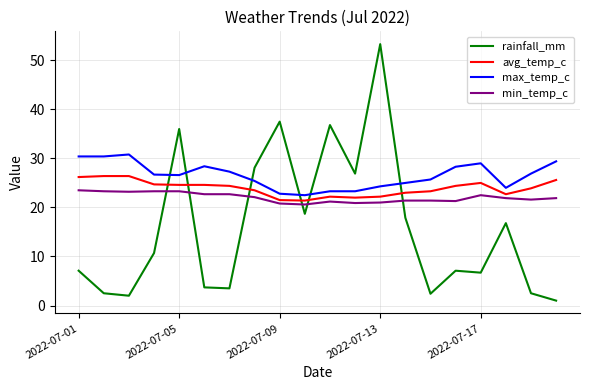

List the series in order of their peak value, lowest first.

min_temp_c, avg_temp_c, max_temp_c, rainfall_mm